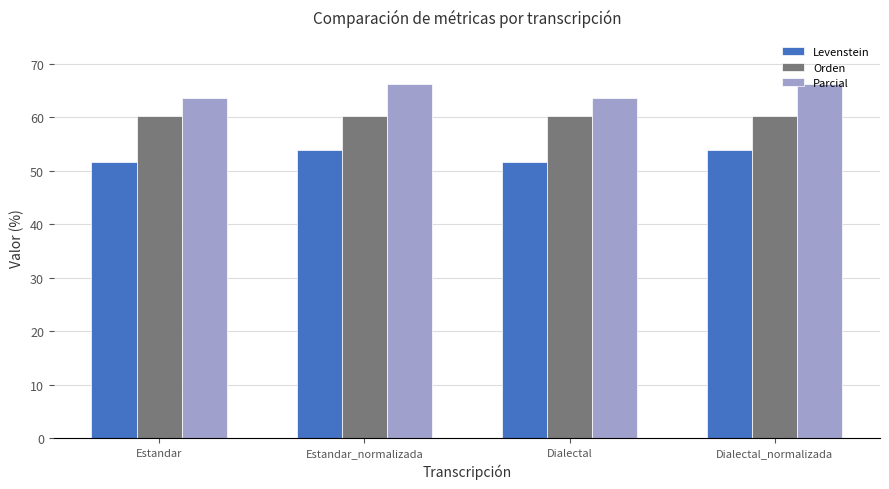

How many bars are there in each group?

3